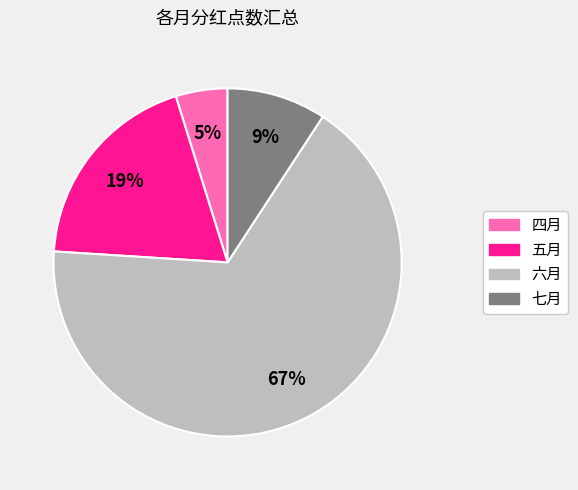

Which slice represents more than half of the pie?

六月